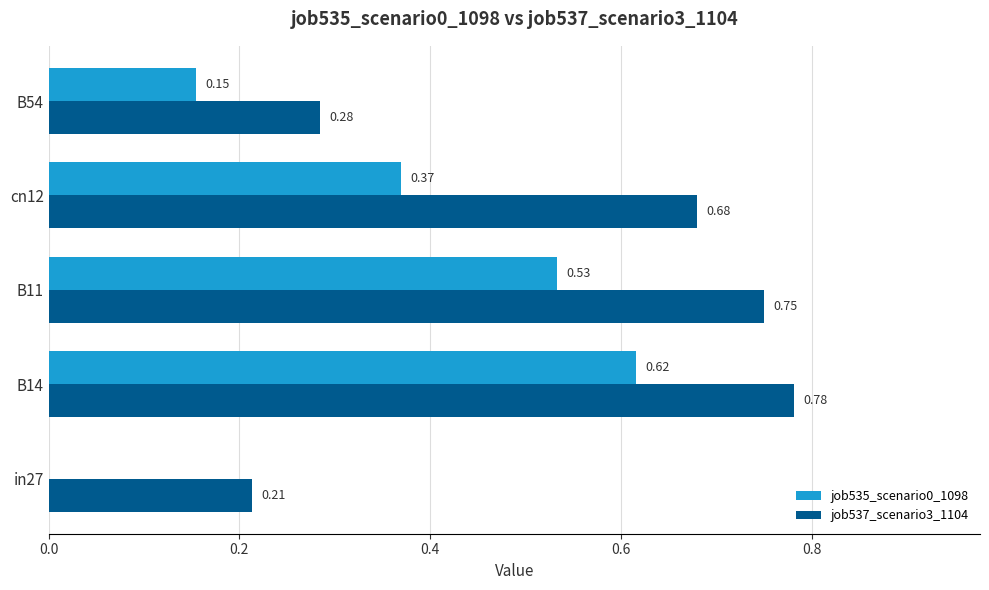

What is the sum of all job535_scenario0_1098 values?

1.7